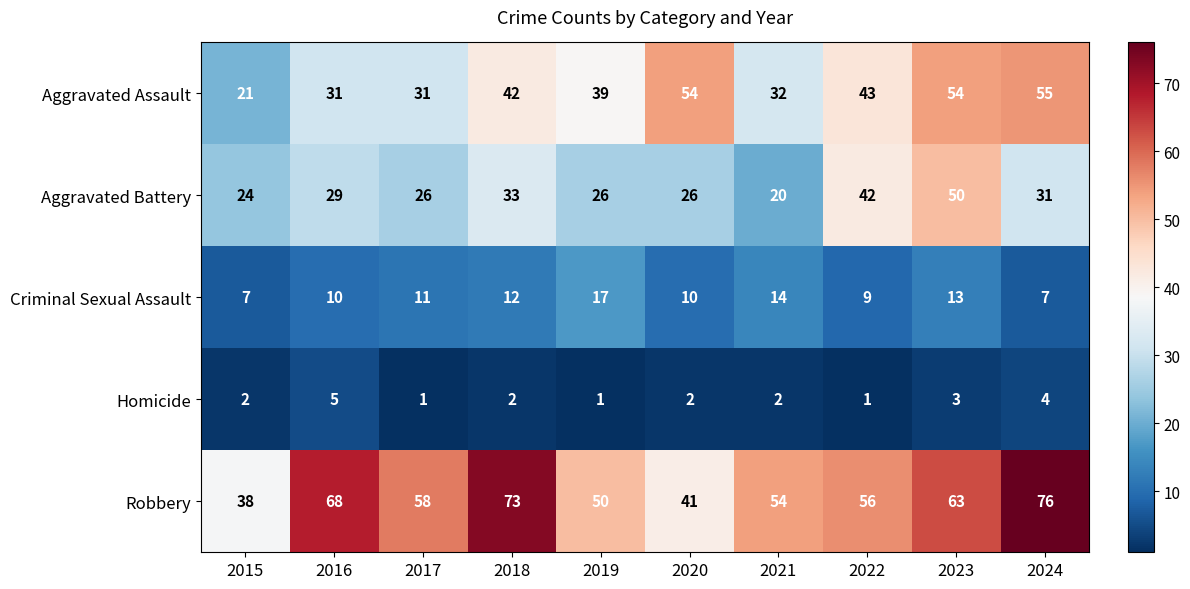

What is the spread (max minus min) of values at 2024?

72